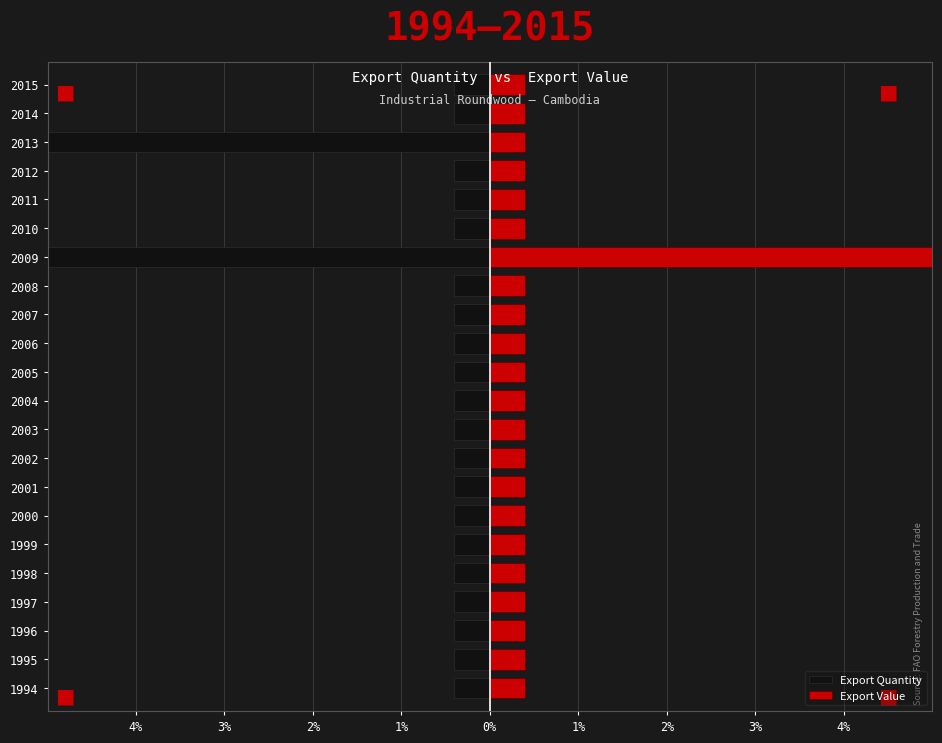

Which series has the largest total across all categories?

Export Value